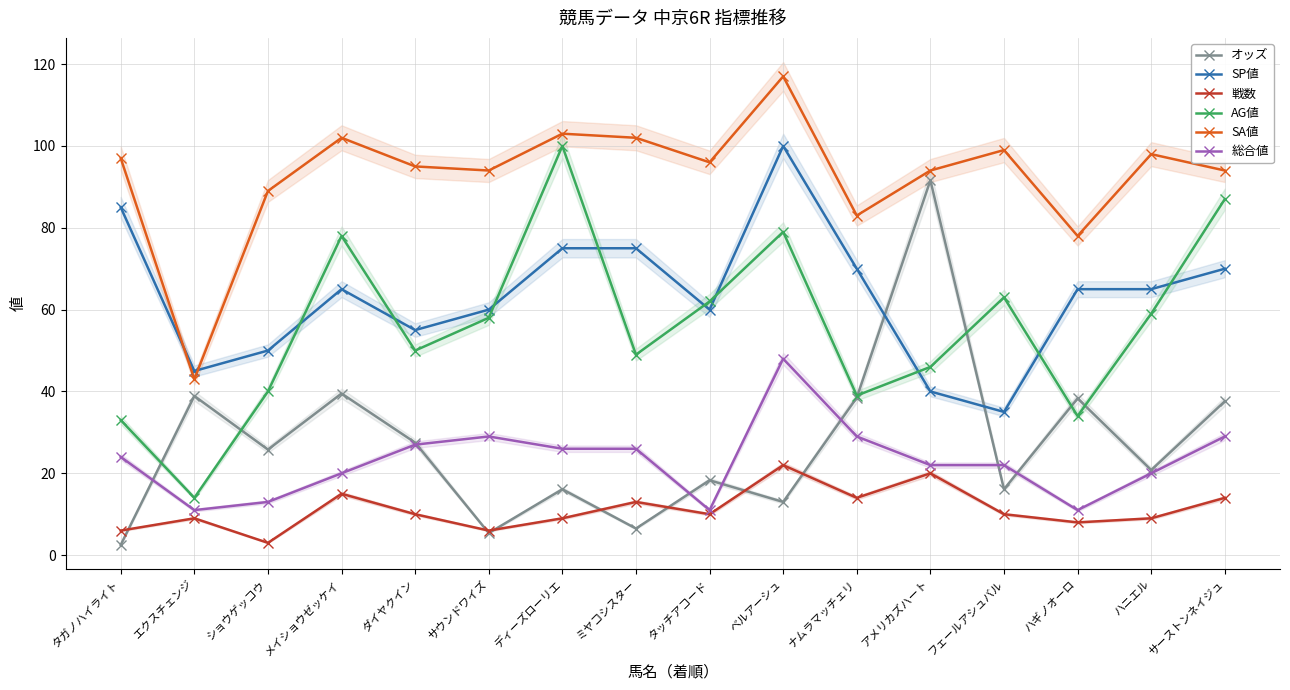

True or false: AG値 and オッズ intersect in this chart.

True